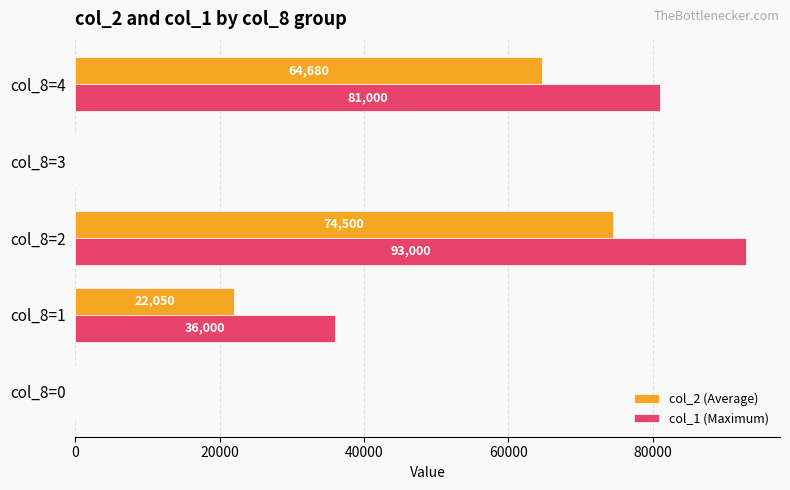

At which label does col_2 (Average) reach its peak?

col_8=2